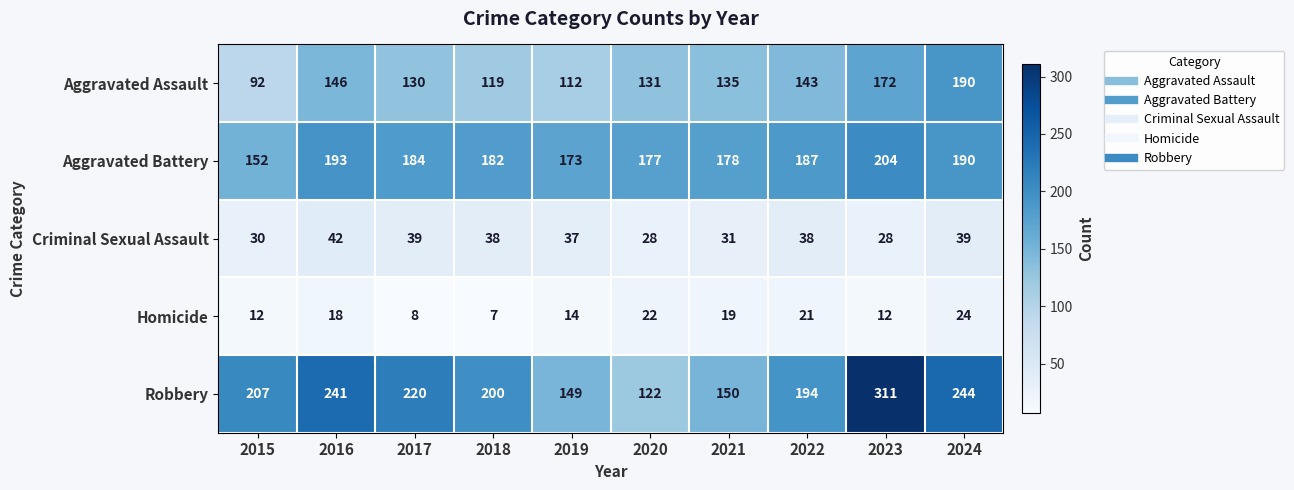

What value does the Homicide series have at 2018, to the nearest 5?

5